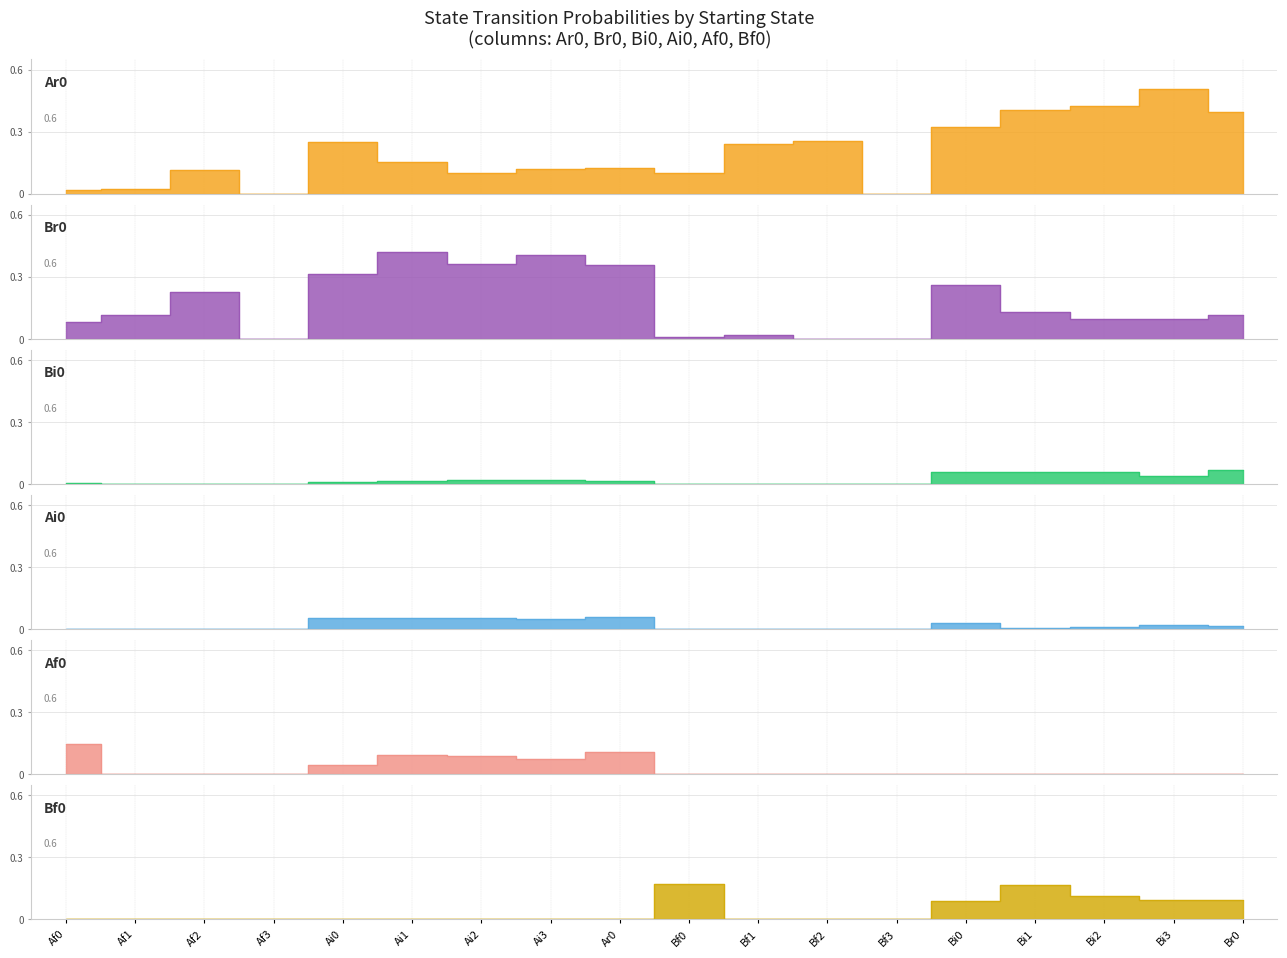

How many lines are shown in the chart?

6